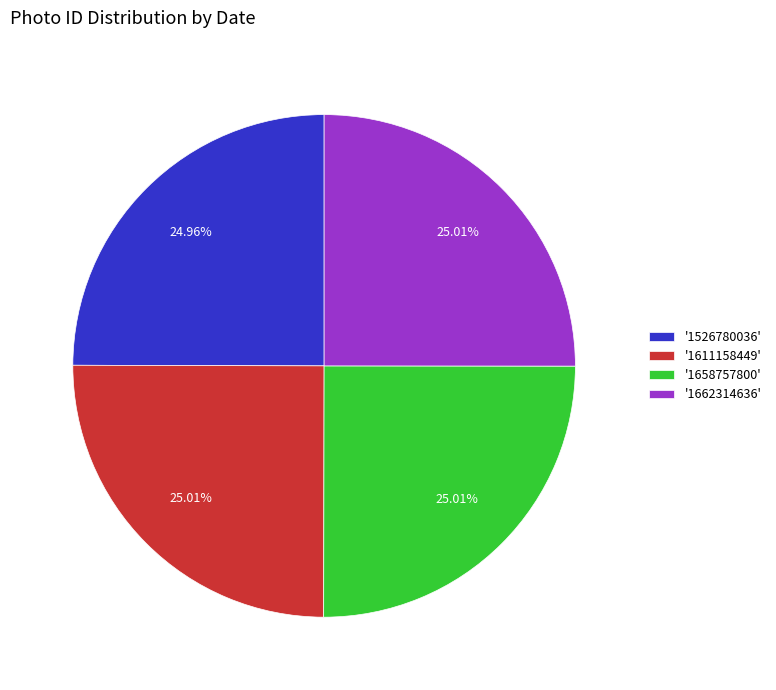

Does any single category account for the majority?

No